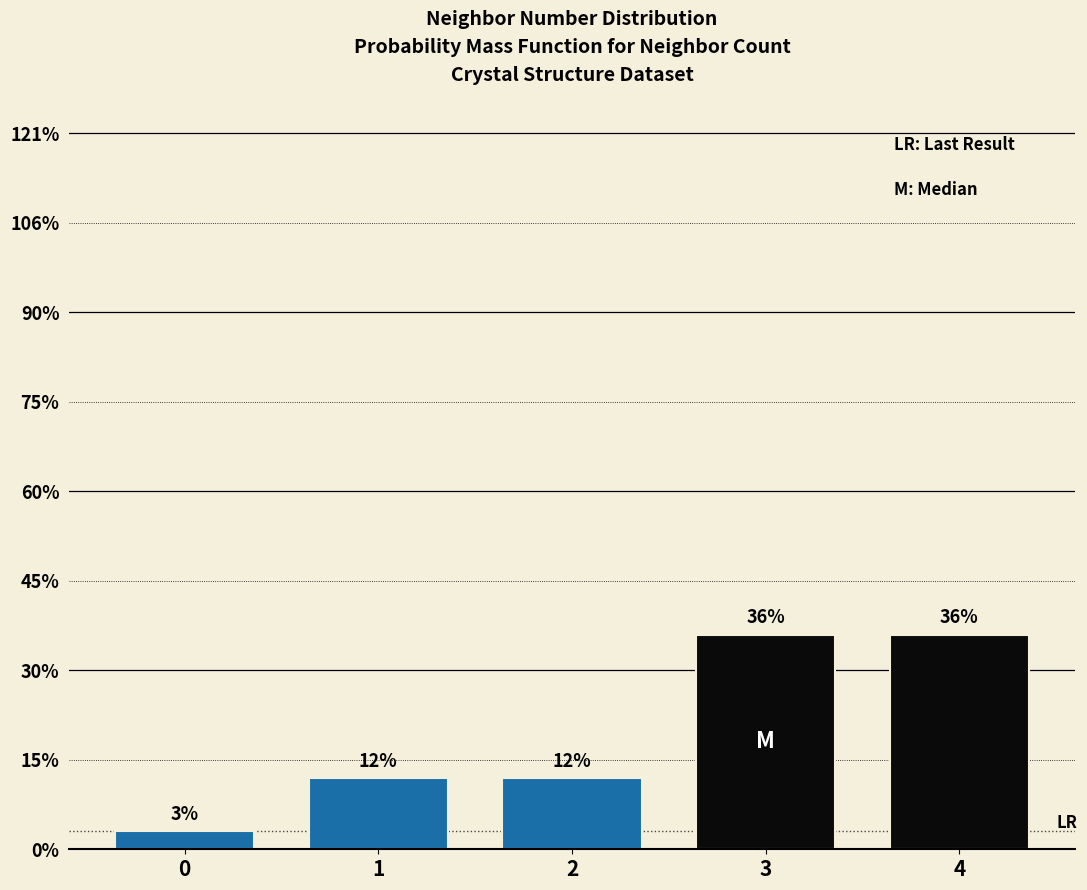

Does the chart contain any negative values?

No